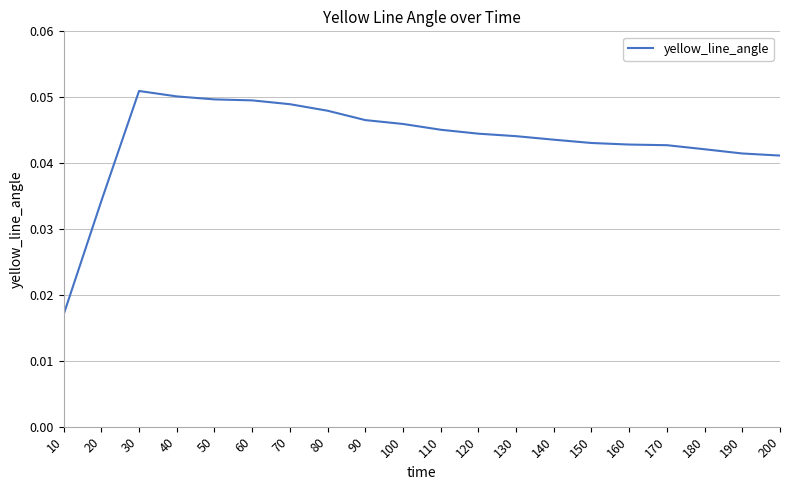

The value at 30 is 0.0. True or false?

False